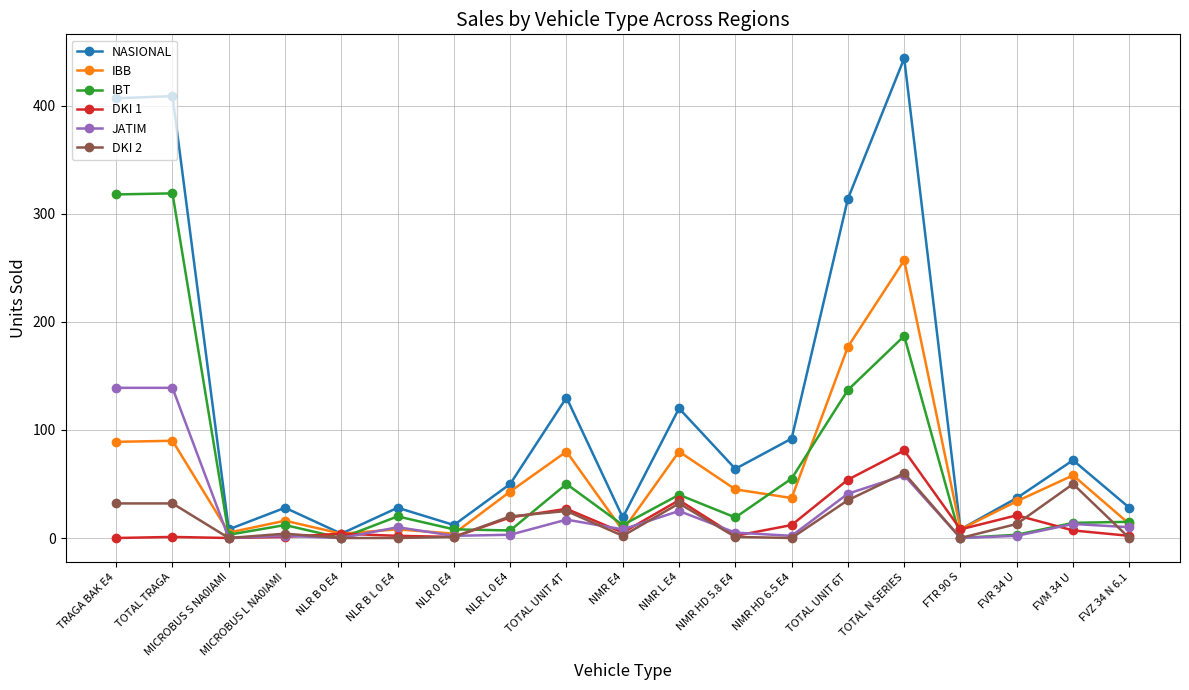

Where is the first local minimum for DKI 2?

MICROBUS S NA0IAMI